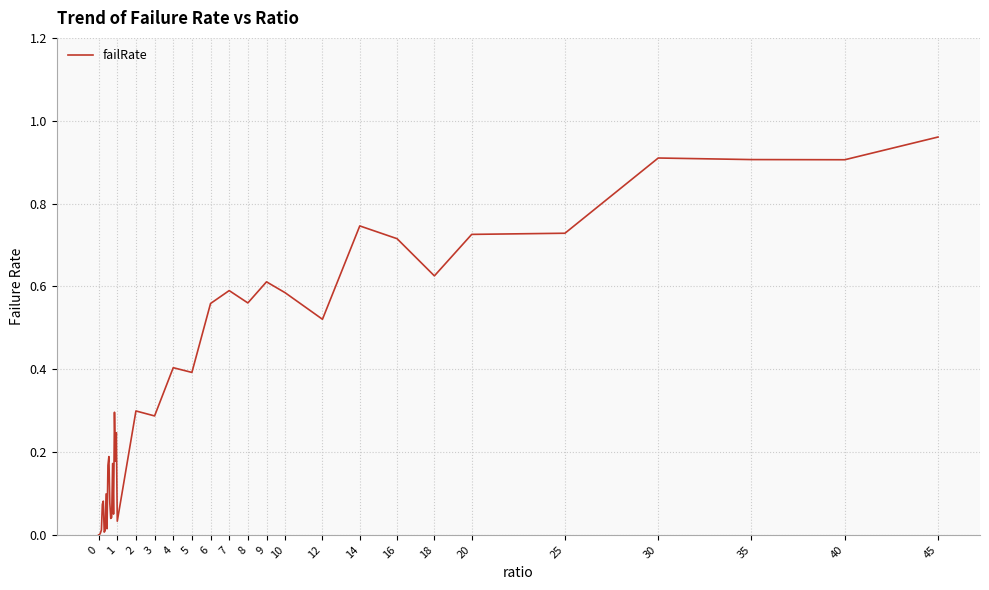

Does the chart have visible grid lines?

Yes